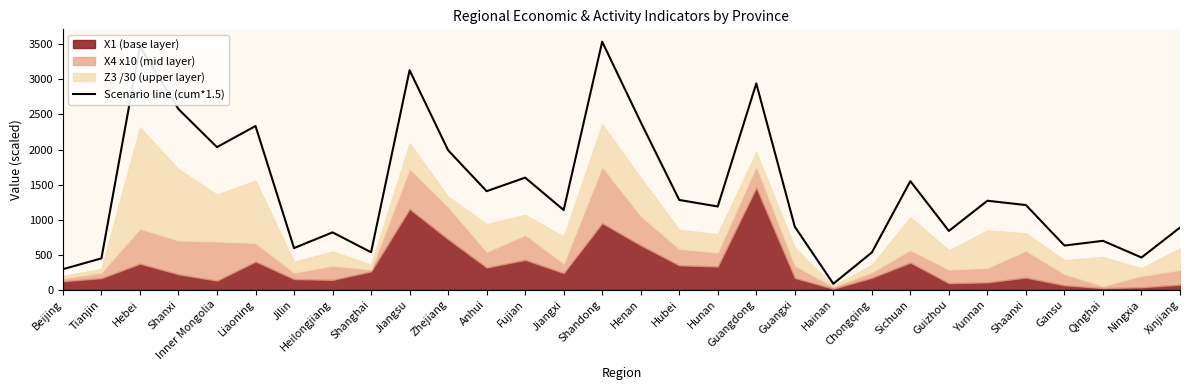

List the labels in order of value, largest first.

Shandong, Hebei, Jiangsu, Guangdong, Shanxi, Henan, Liaoning, Inner Mongolia, Zhejiang, Fujian, Sichuan, Anhui, Hubei, Yunnan, Shaanxi, Hunan, Jiangxi, Guangxi, Xinjiang, Guizhou, Heilongjiang, Qinghai, Gansu, Jilin, Shanghai, Chongqing, Ningxia, Tianjin, Beijing, Hainan